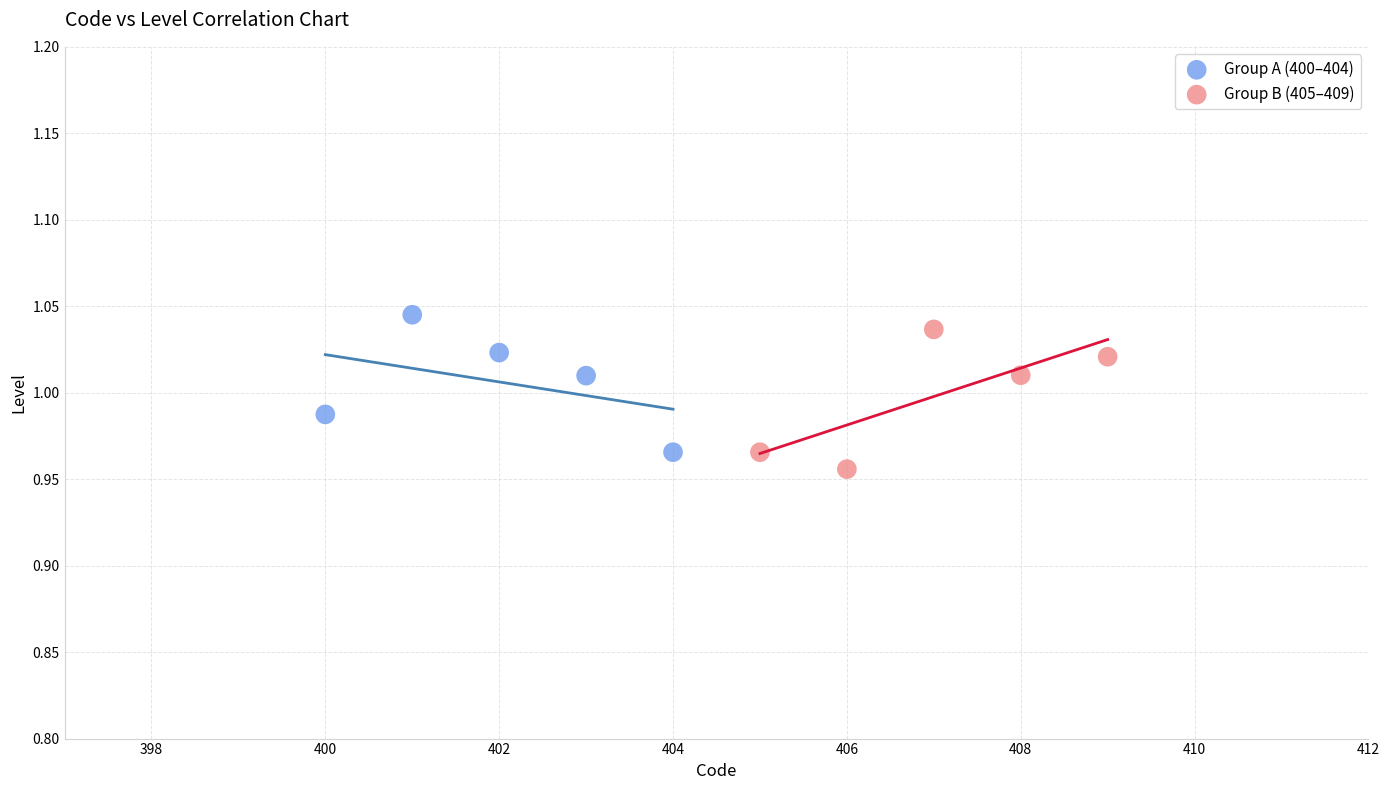

What are all the series names shown in the legend?

Group A (400–404), Group B (405–409)